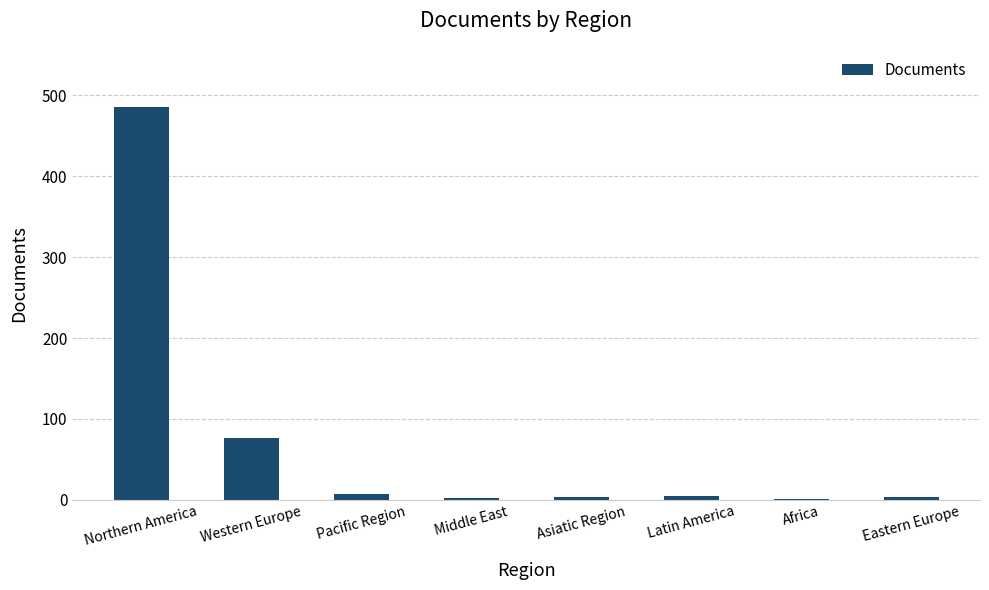

Which category has the highest value across all series?

Northern America